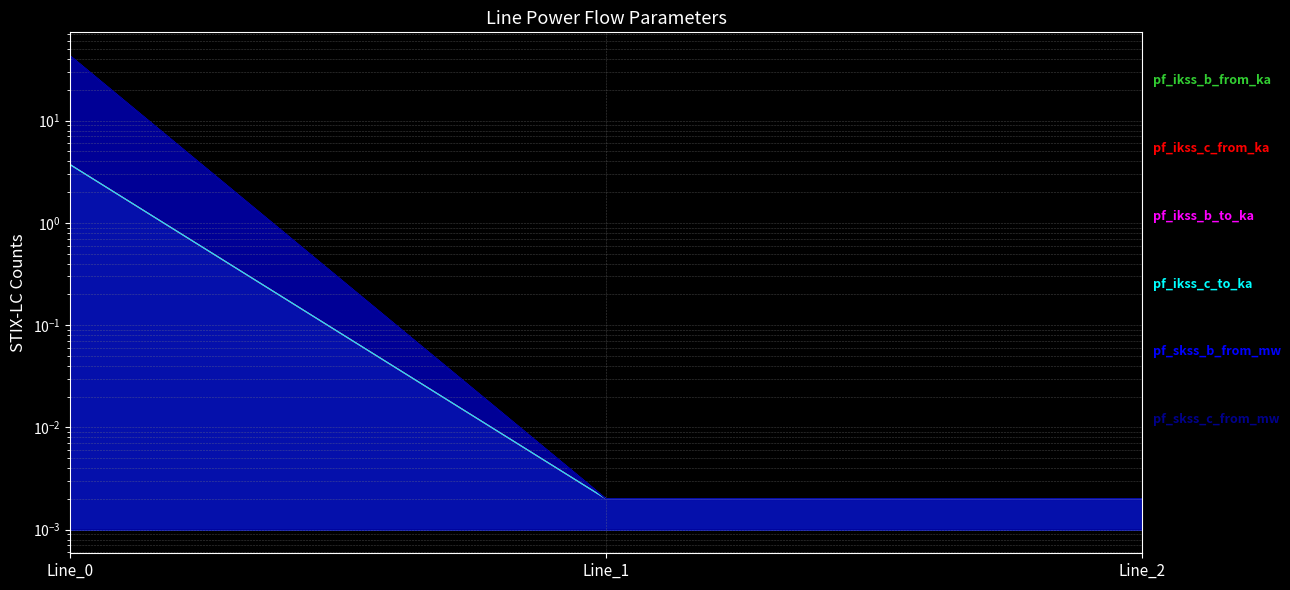

What is the sum of all pf_ikss_b_from_ka values?

3.7